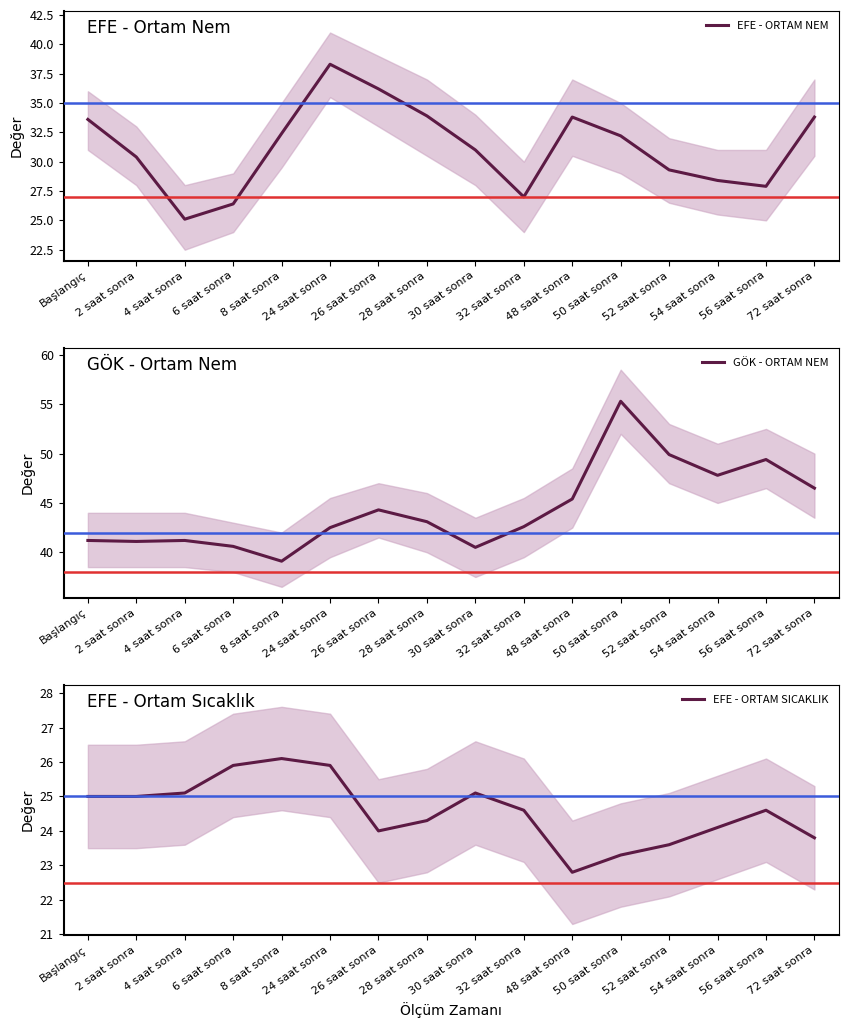

What is the difference between the GÖK - ORTAM NEM values at Başlangıç and 30 saat sonra?

0.7